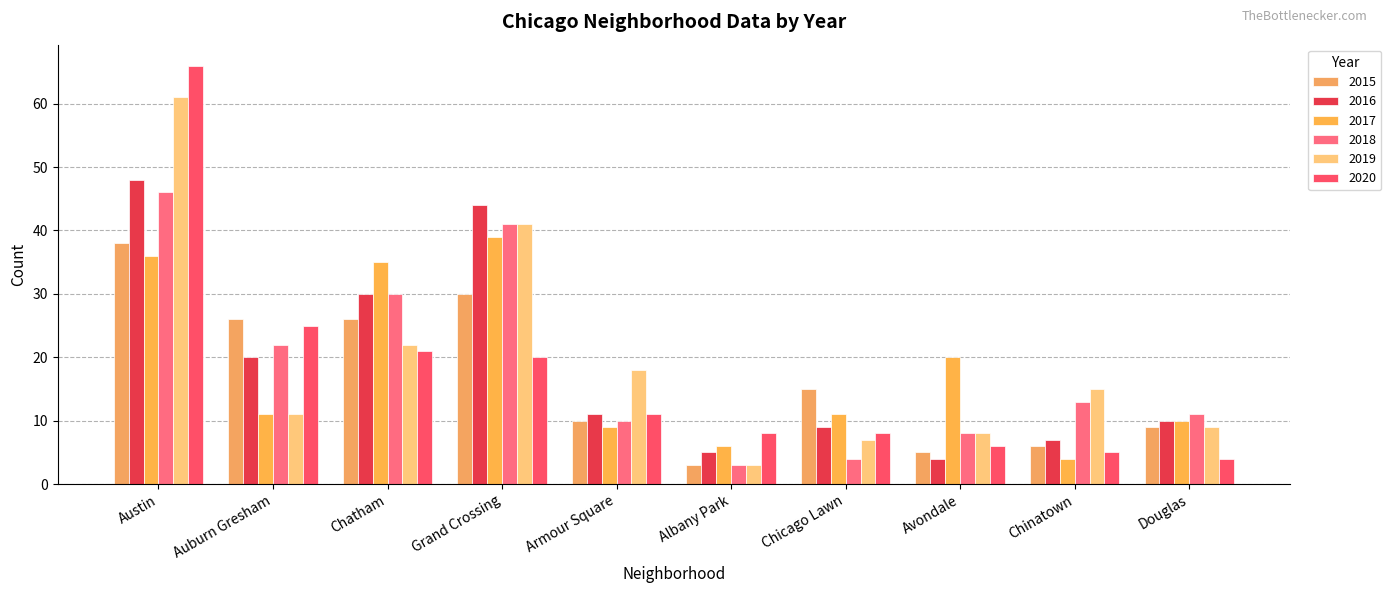

Reading right to left, transcribe all the data shown in this chart.

2015: Douglas=9	Chinatown=6	Avondale=5	Chicago Lawn=15	Albany Park=3	Armour Square=10	Grand Crossing=30	Chatham=26	Auburn Gresham=26	Austin=38
2016: Douglas=10	Chinatown=7	Avondale=4	Chicago Lawn=9	Albany Park=5	Armour Square=11	Grand Crossing=44	Chatham=30	Auburn Gresham=20	Austin=48
2017: Douglas=10	Chinatown=4	Avondale=20	Chicago Lawn=11	Albany Park=6	Armour Square=9	Grand Crossing=39	Chatham=35	Auburn Gresham=11	Austin=36
2018: Douglas=11	Chinatown=13	Avondale=8	Chicago Lawn=4	Albany Park=3	Armour Square=10	Grand Crossing=41	Chatham=30	Auburn Gresham=22	Austin=46
2019: Douglas=9	Chinatown=15	Avondale=8	Chicago Lawn=7	Albany Park=3	Armour Square=18	Grand Crossing=41	Chatham=22	Auburn Gresham=11	Austin=61
2020: Douglas=4	Chinatown=5	Avondale=6	Chicago Lawn=8	Albany Park=8	Armour Square=11	Grand Crossing=20	Chatham=21	Auburn Gresham=25	Austin=66